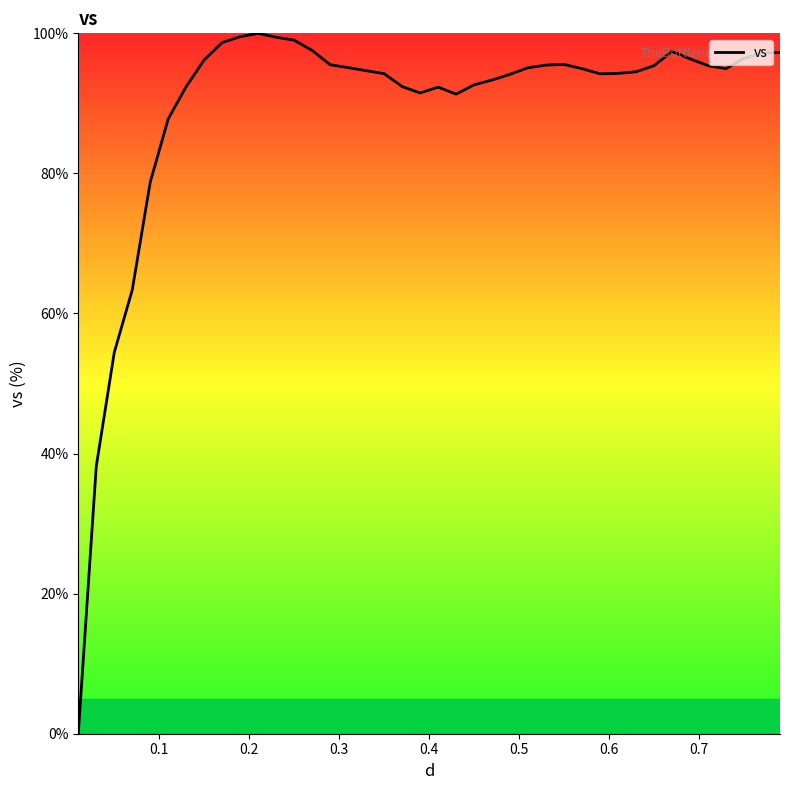

Is this an area chart (filled region under the line)?

No